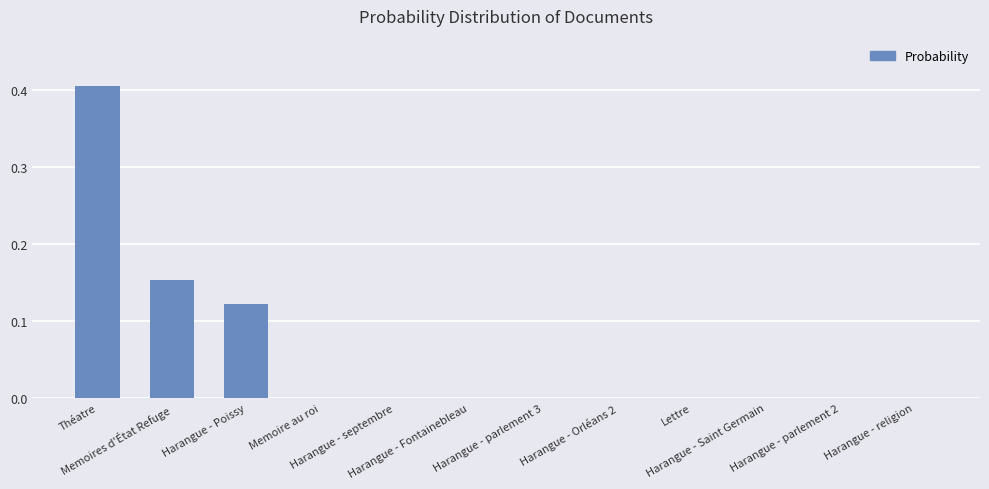

What is the sum of all values?

0.7